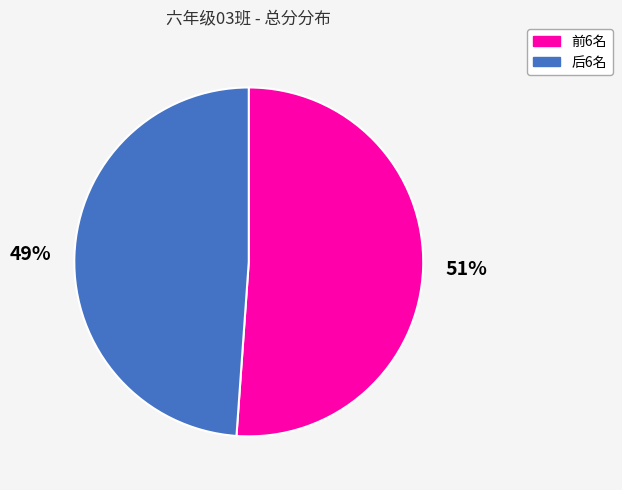

Is it true that 前6名 is 46% of the pie?

False